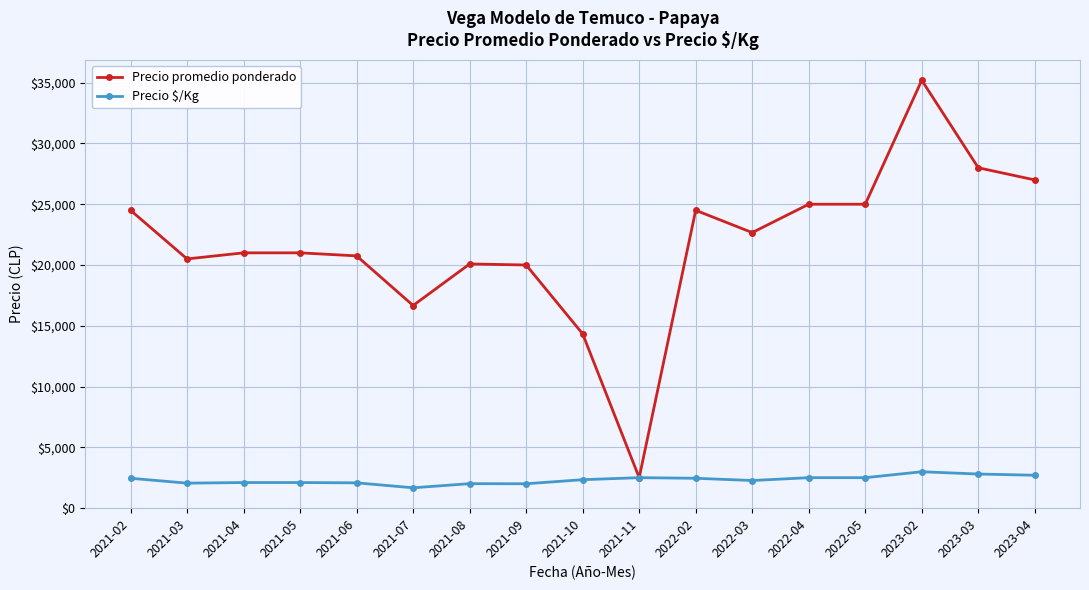

The value of Precio $/Kg at 2021-09 is 821. True or false?

False